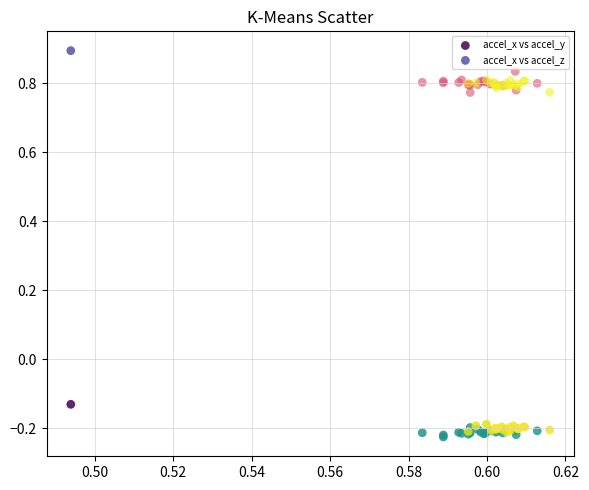

What are all the series names shown in the legend?

accel_x vs accel_y, accel_x vs accel_z